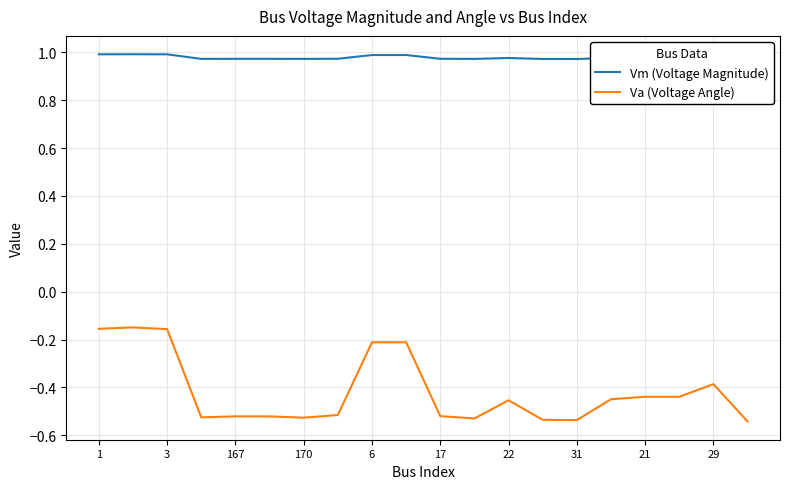

The Va (Voltage Angle) series shows -0.2 at 6. True or false?

True